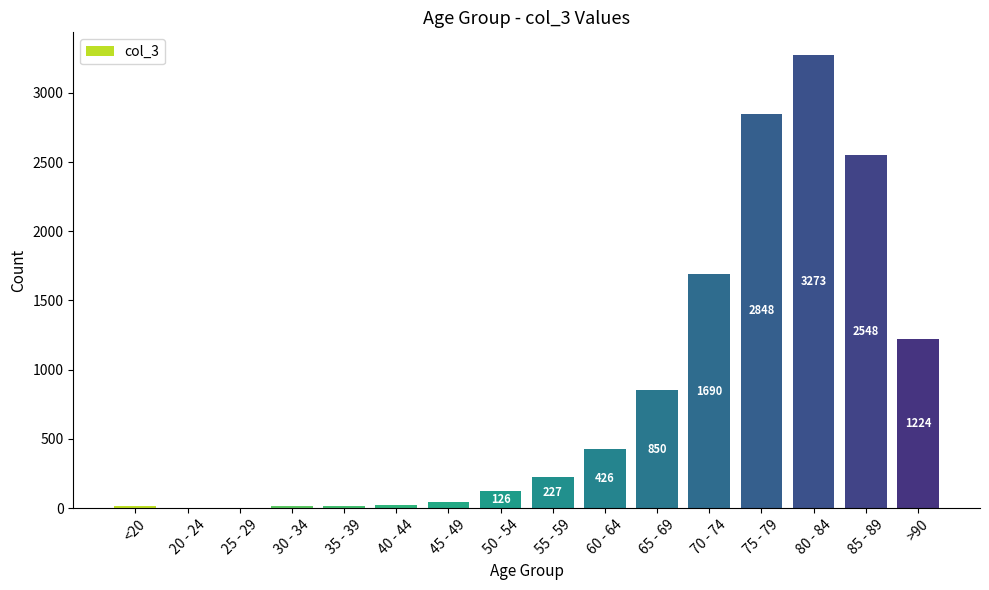

What is the average value?

834